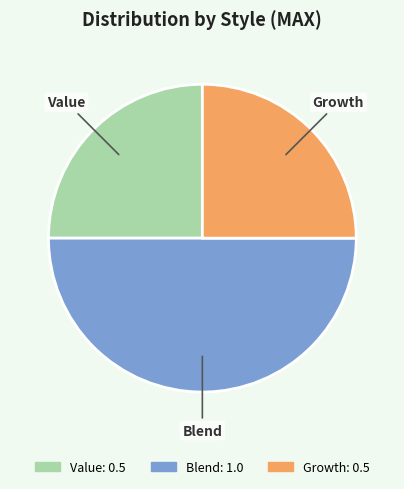

True or false: Growth accounts for 25% of the total.

True